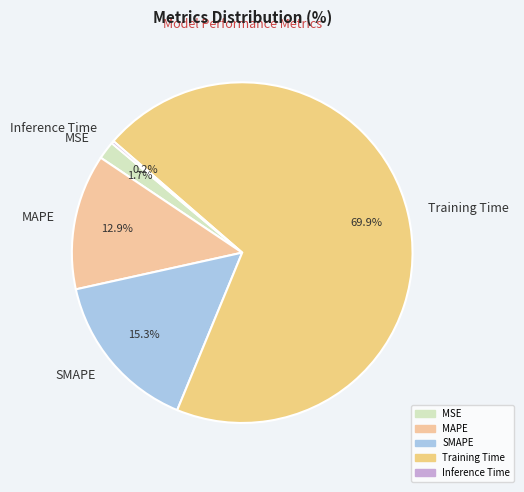

Which slice is the largest?

Training Time